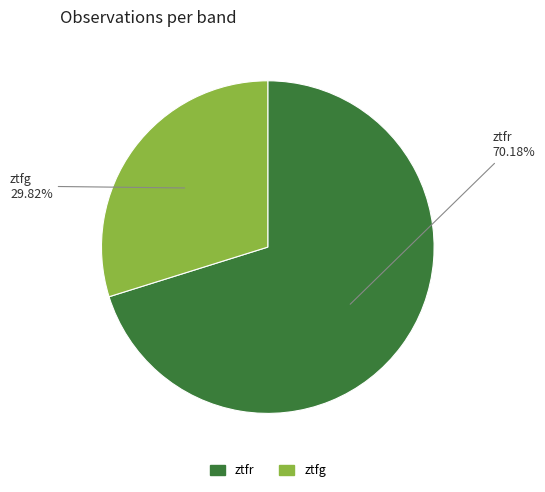

To the nearest percent, what is the difference between the largest and smallest slice percentages?

40%